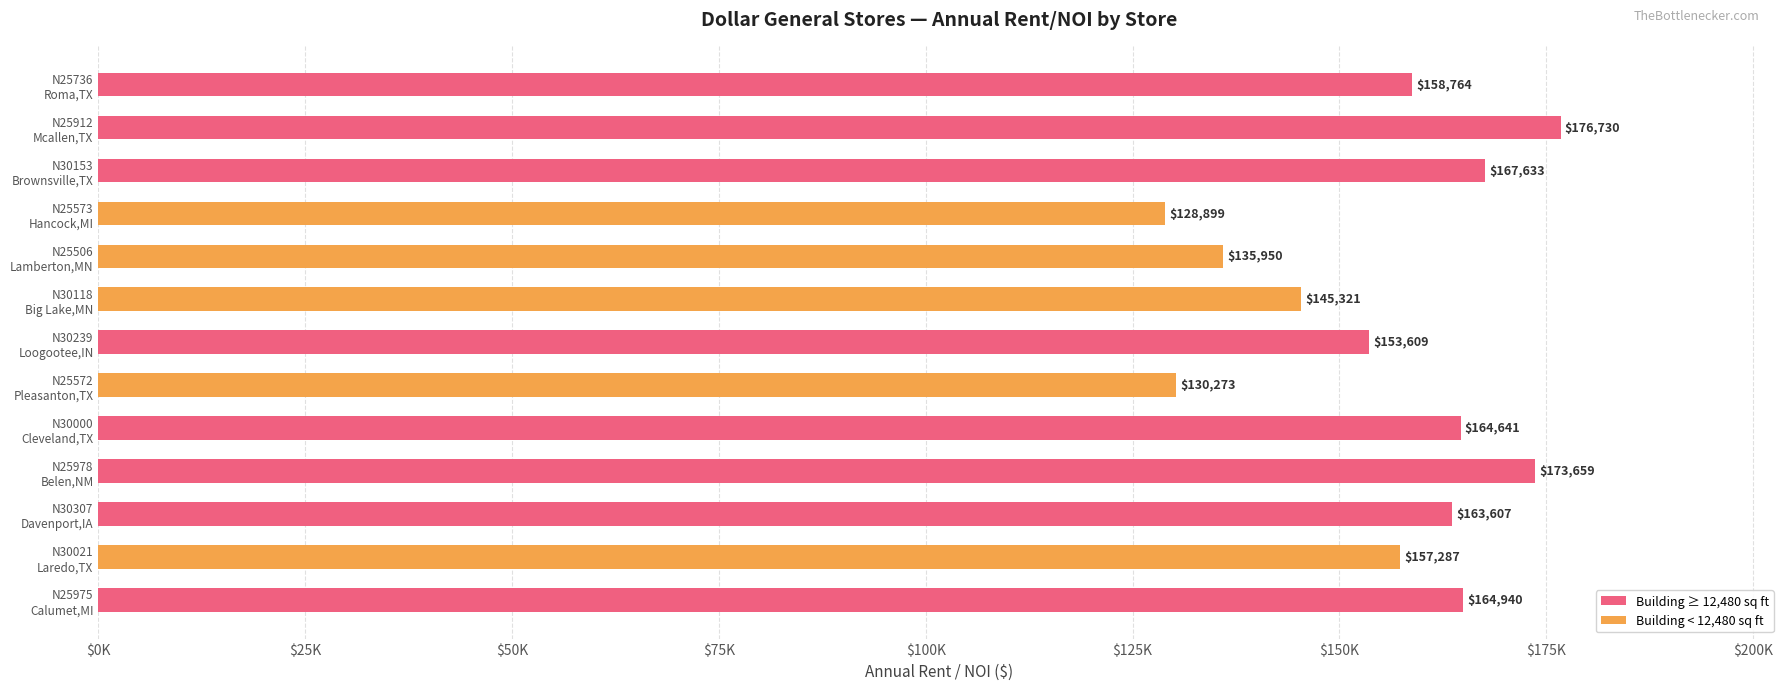

Does the chart contain stacked bars?

No